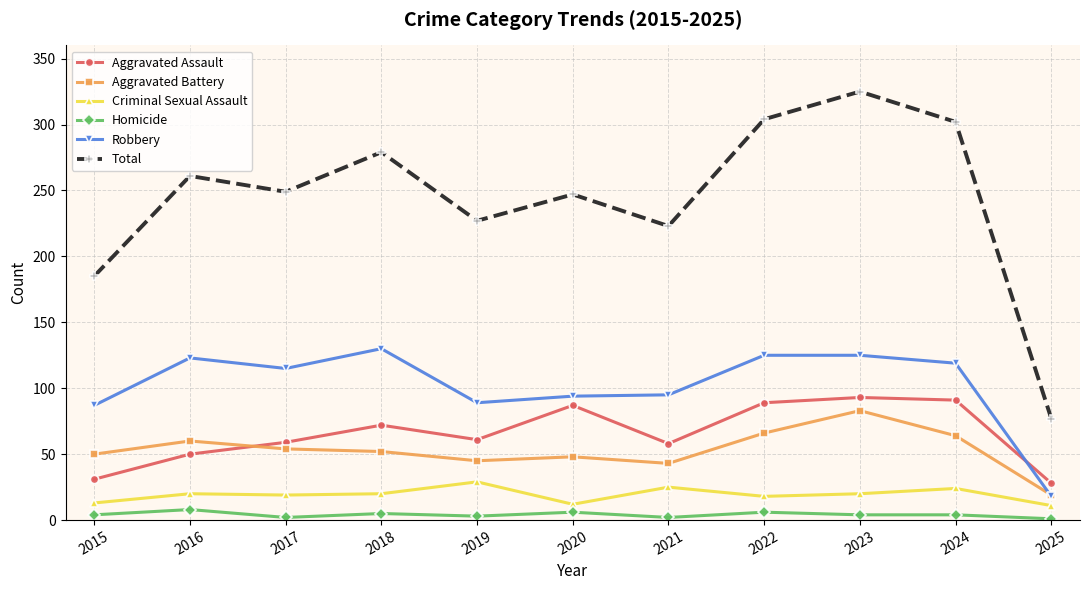

How many lines are shown in the chart?

6